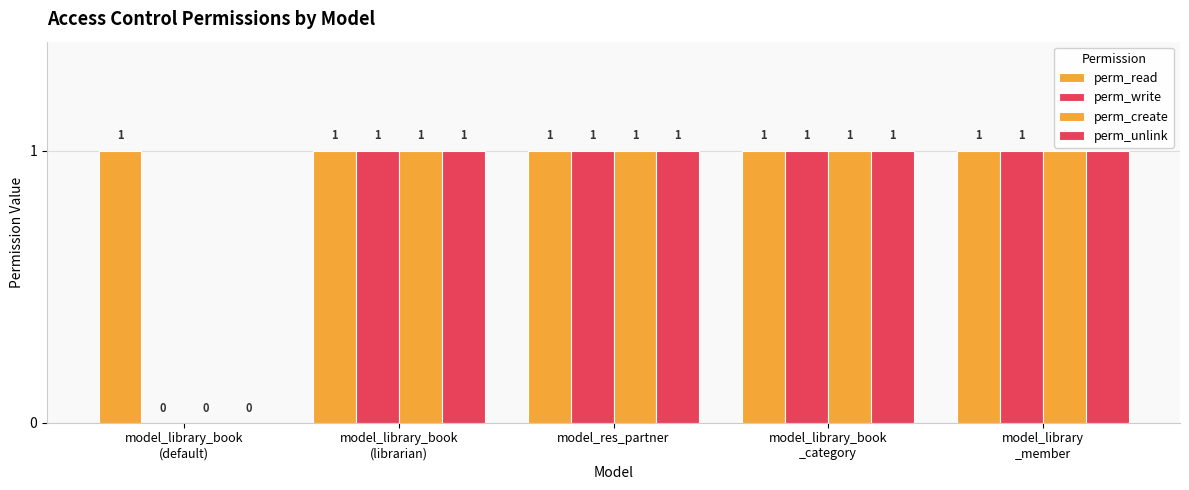

Count the number of categories in the chart.

5